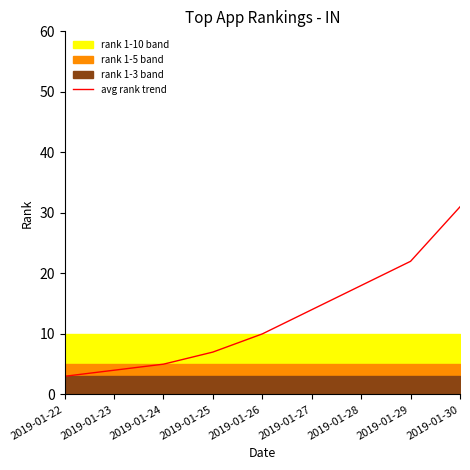

True or false: the data has more than 0 interior local peaks.

False